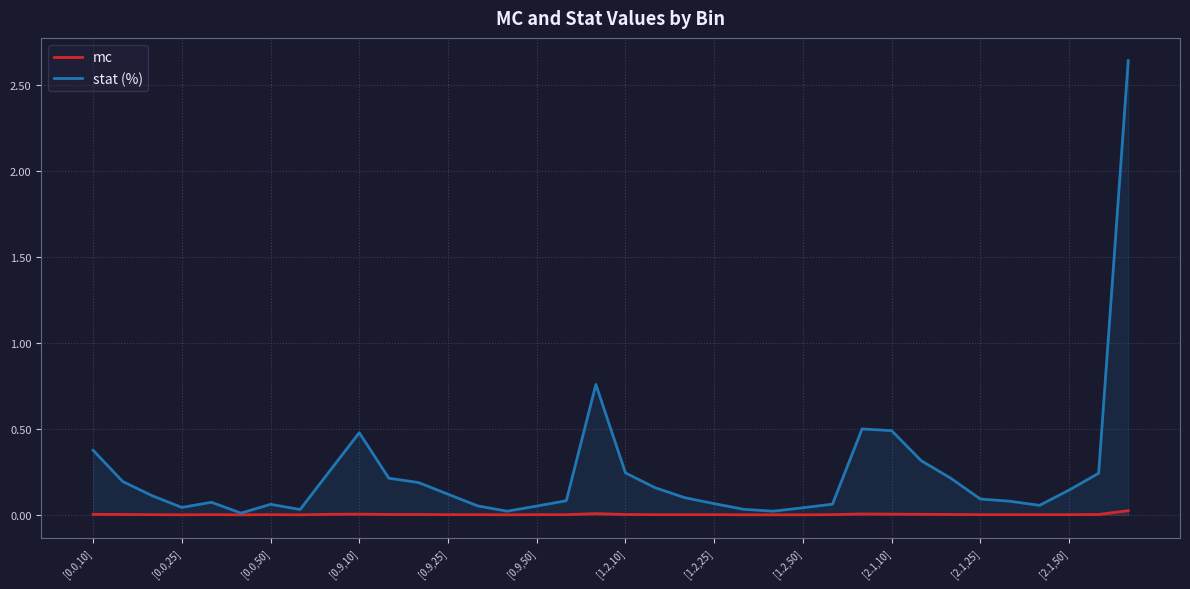

At how many categories does at least one series exceed 2?

1